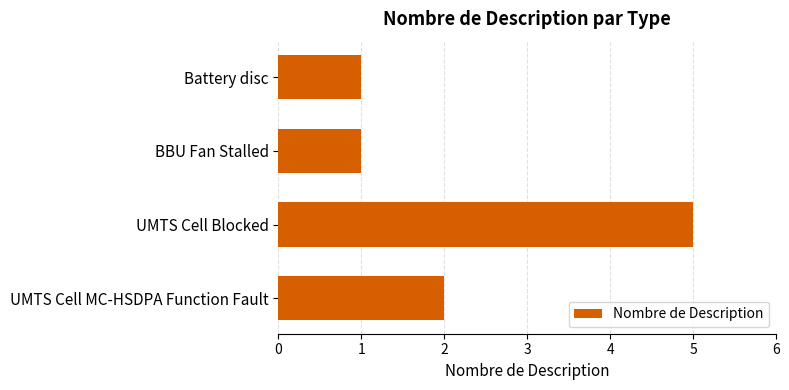

Between UMTS Cell MC-HSDPA Function Fault and UMTS Cell Blocked, which is larger?

UMTS Cell Blocked